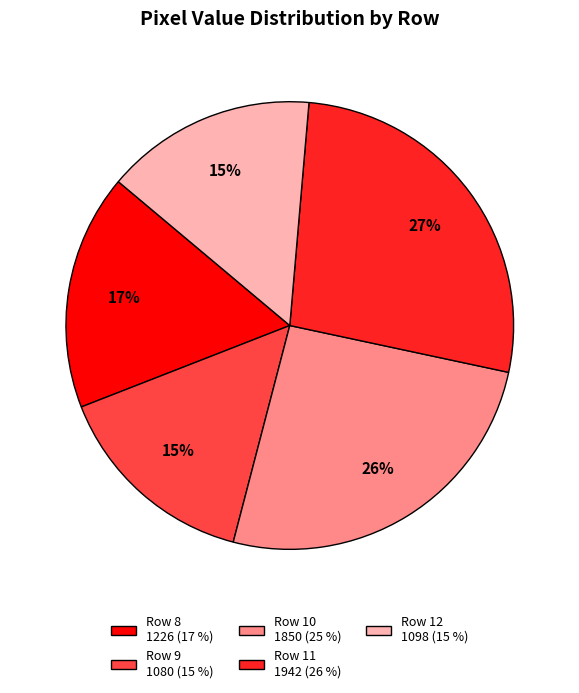

To the nearest percent, what is the difference between the largest and smallest slice percentages?

12%